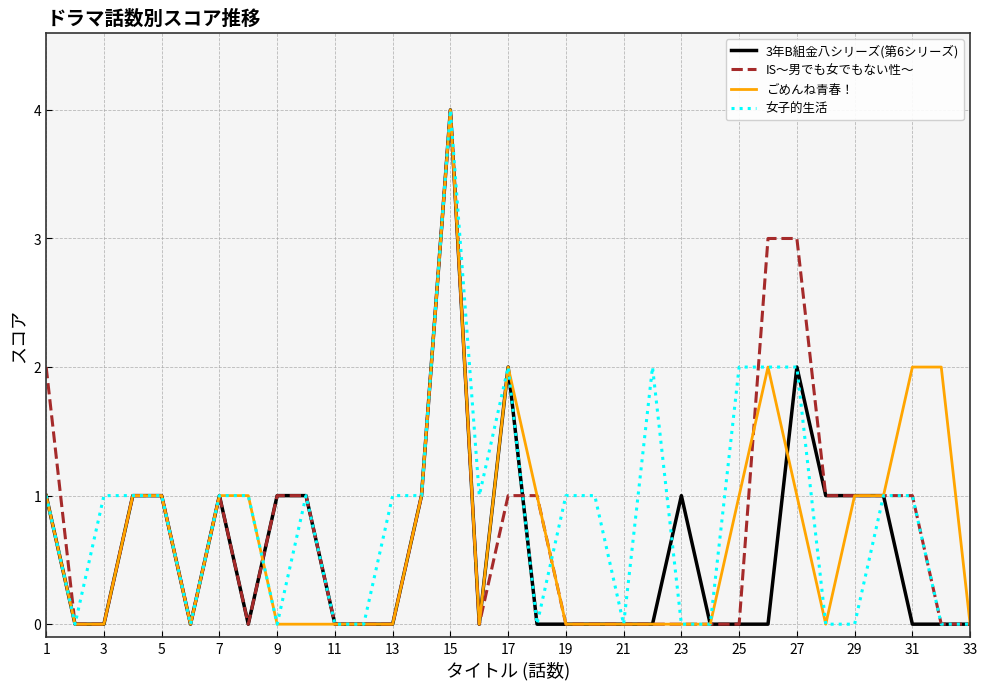

What is the maximum value for 女子的生活?

4